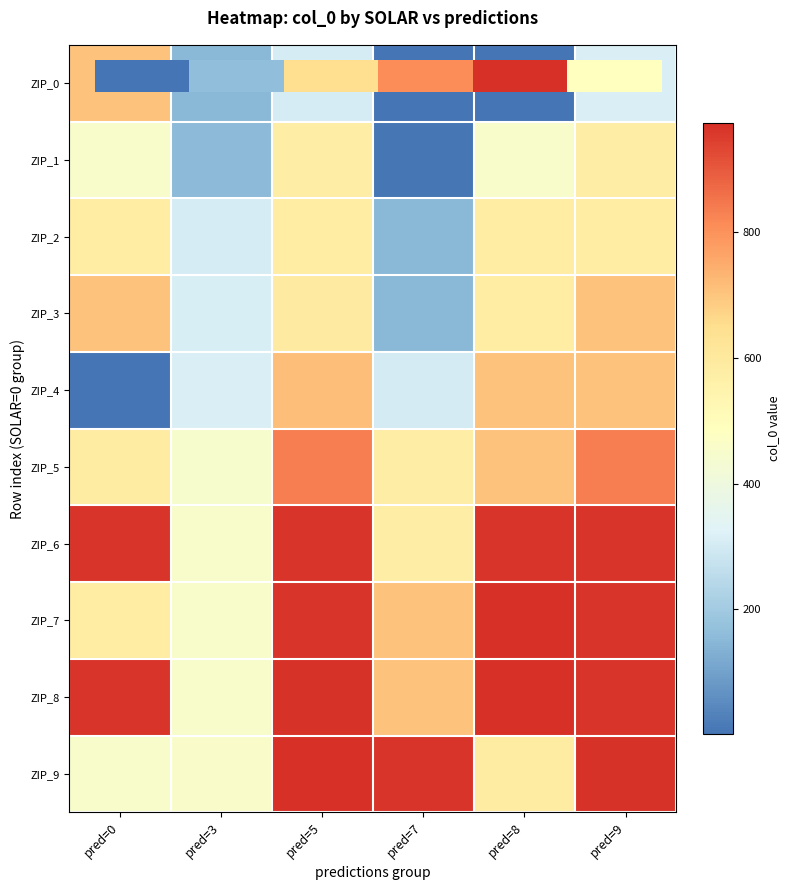

The value of ZIP_0 at pred=3 is 152. True or false?

True